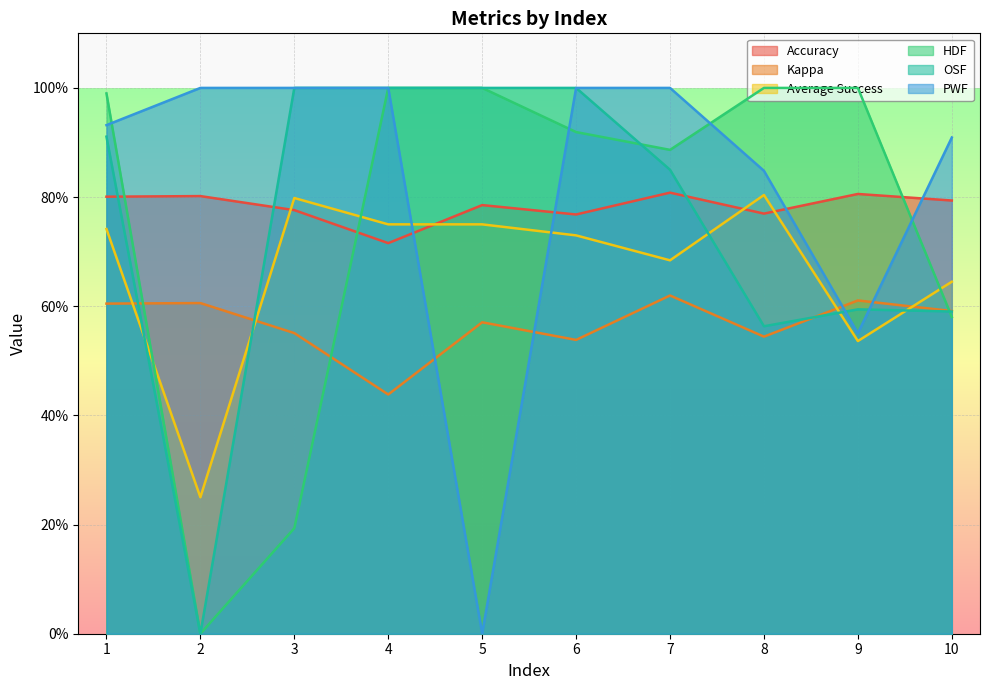

Which series ends up on top after the final intersection of Average Success and Accuracy?

Accuracy